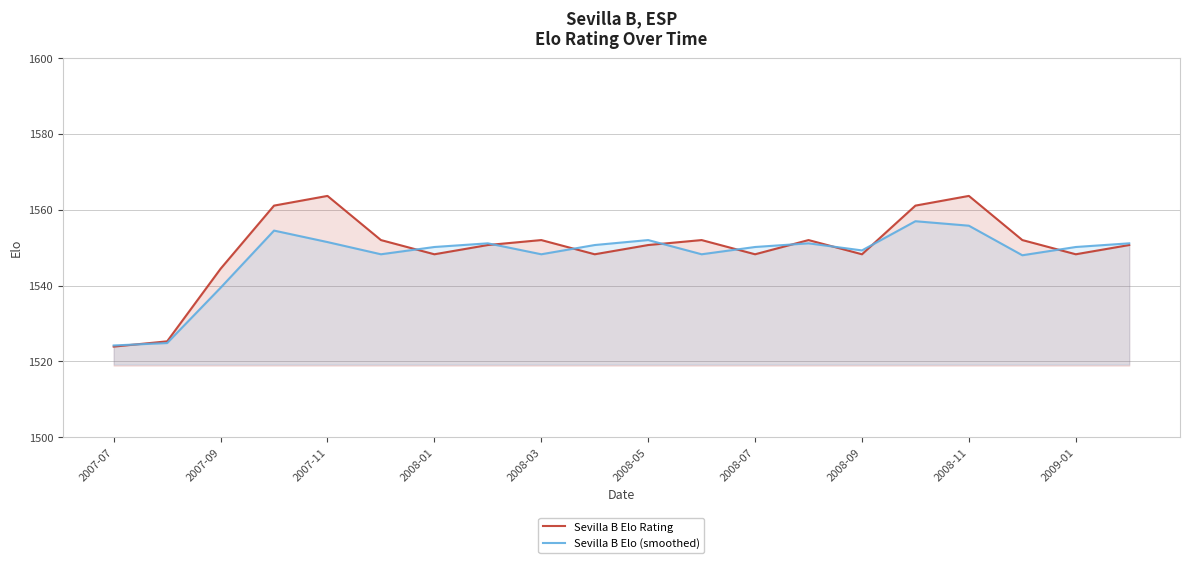

What are all the series names shown in the legend?

Sevilla B Elo Rating, Sevilla B Elo (smoothed)